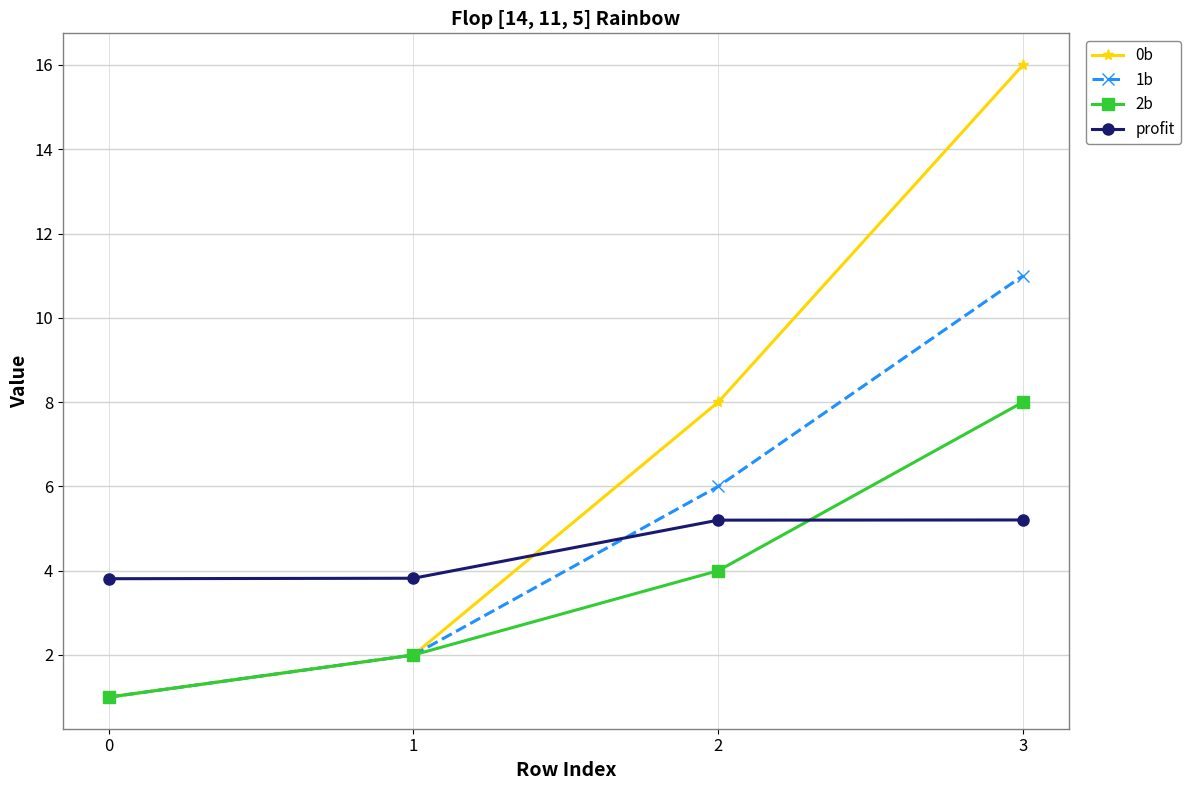

True or false: 0b has a value of 2.0 at 1.

True